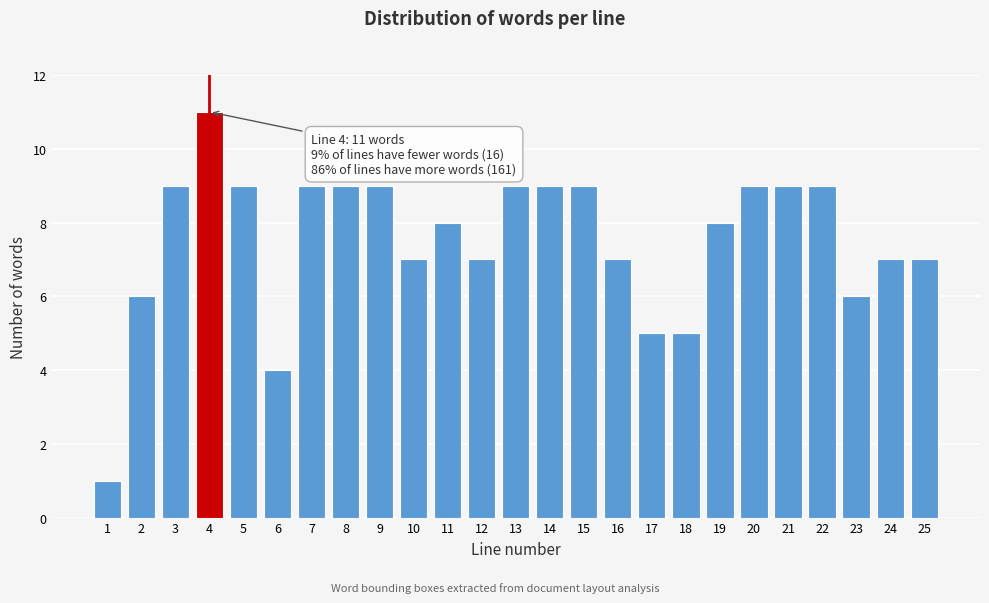

Reading left to right, list all the values displayed in this chart.

1	6	9	11	9	4	9	9	9	7	8	7	9	9	9	7	5	5	8	9	9	9	6	7	7